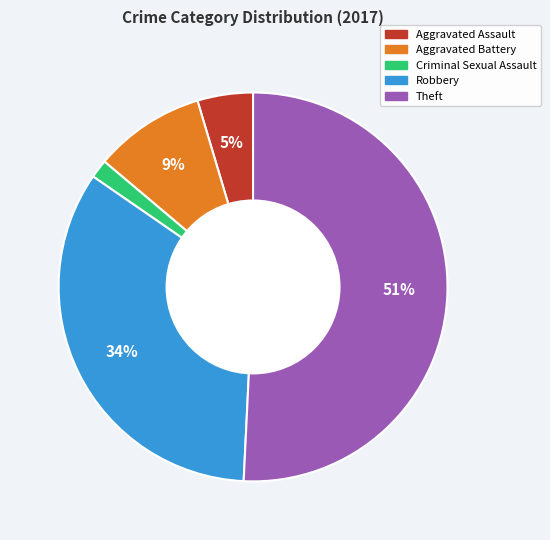

Do Theft and Criminal Sexual Assault together represent more than half of the pie?

Yes